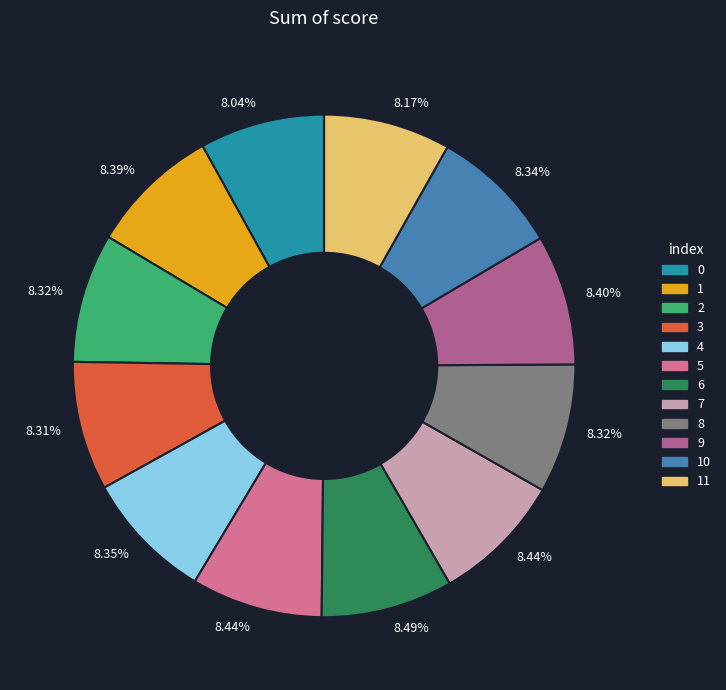

Is 3 the majority of the pie?

No